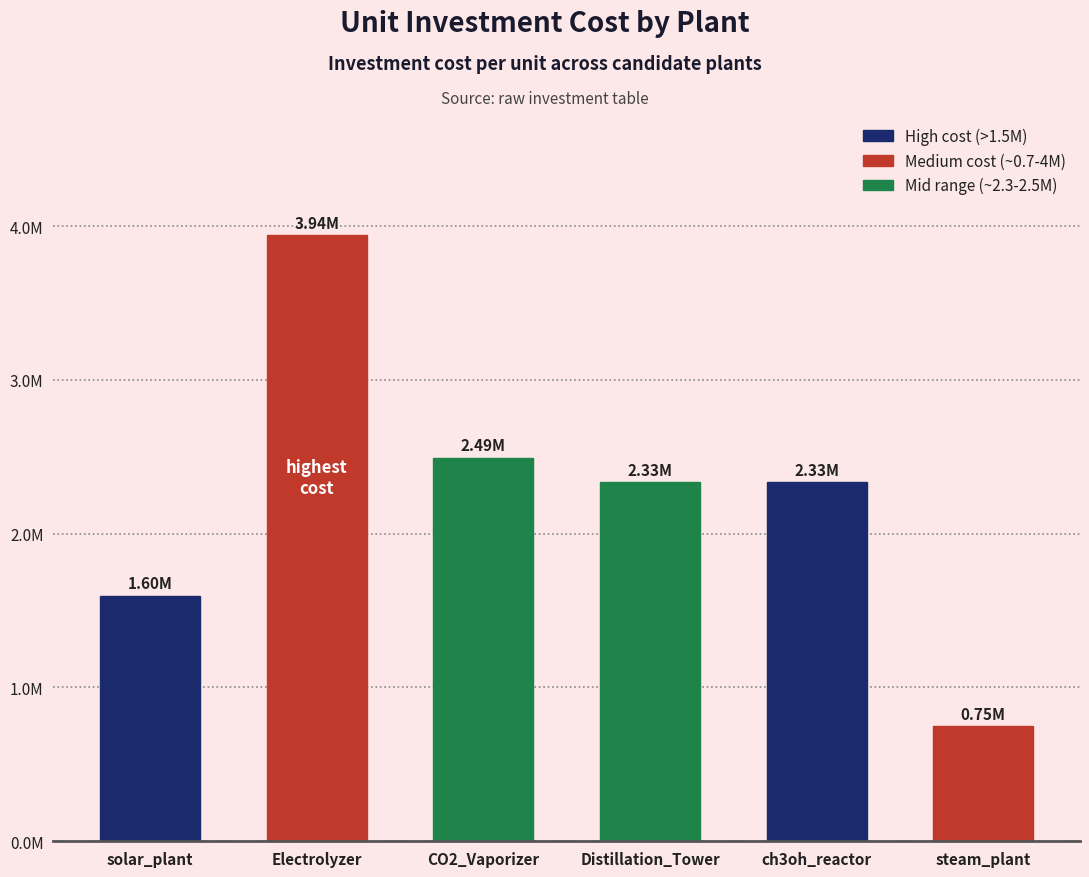

What is the label of the 1st bar from the right?

steam_plant